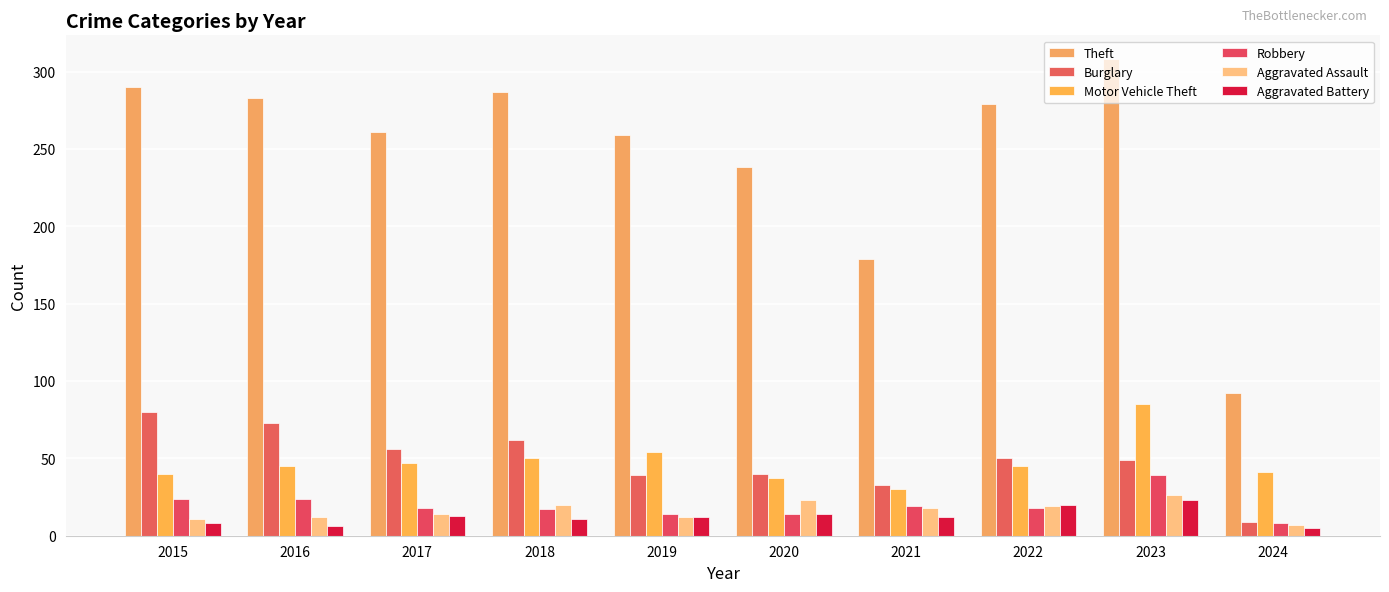

Does the chart contain stacked bars?

No